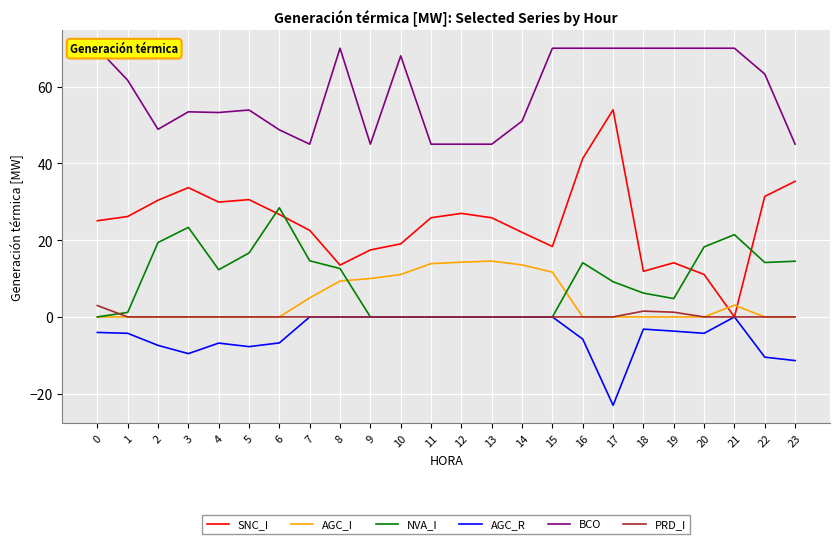

How many positive values does the NVA_I series have?

16